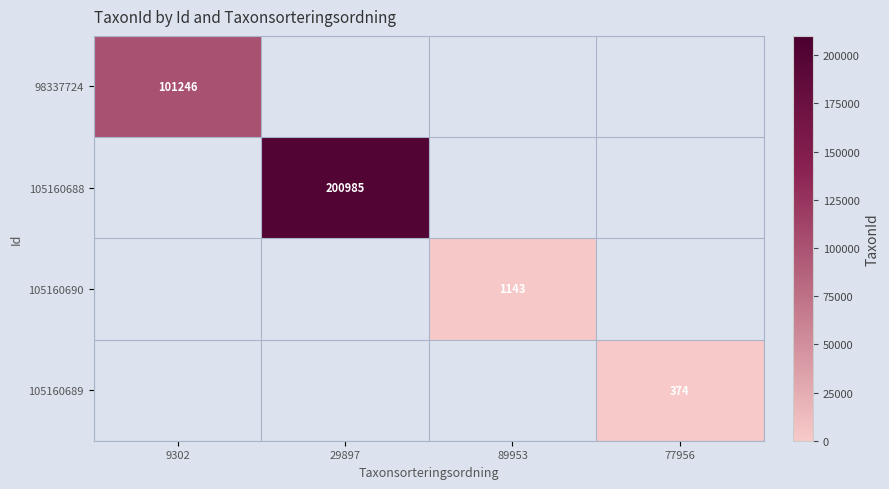

At which category is the sum across all series the highest?

29897